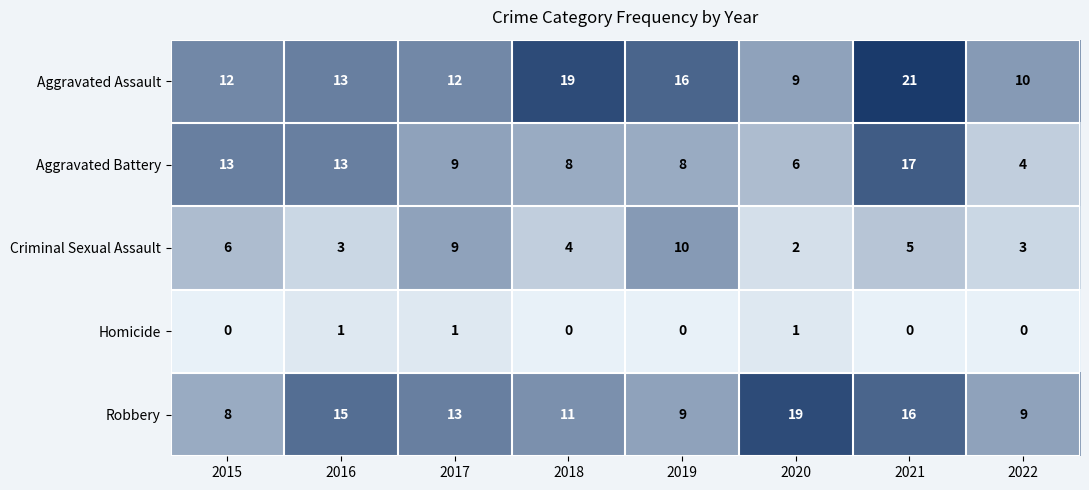

Rank the series by their maximum value, from highest to lowest.

Aggravated Assault, Robbery, Aggravated Battery, Criminal Sexual Assault, Homicide